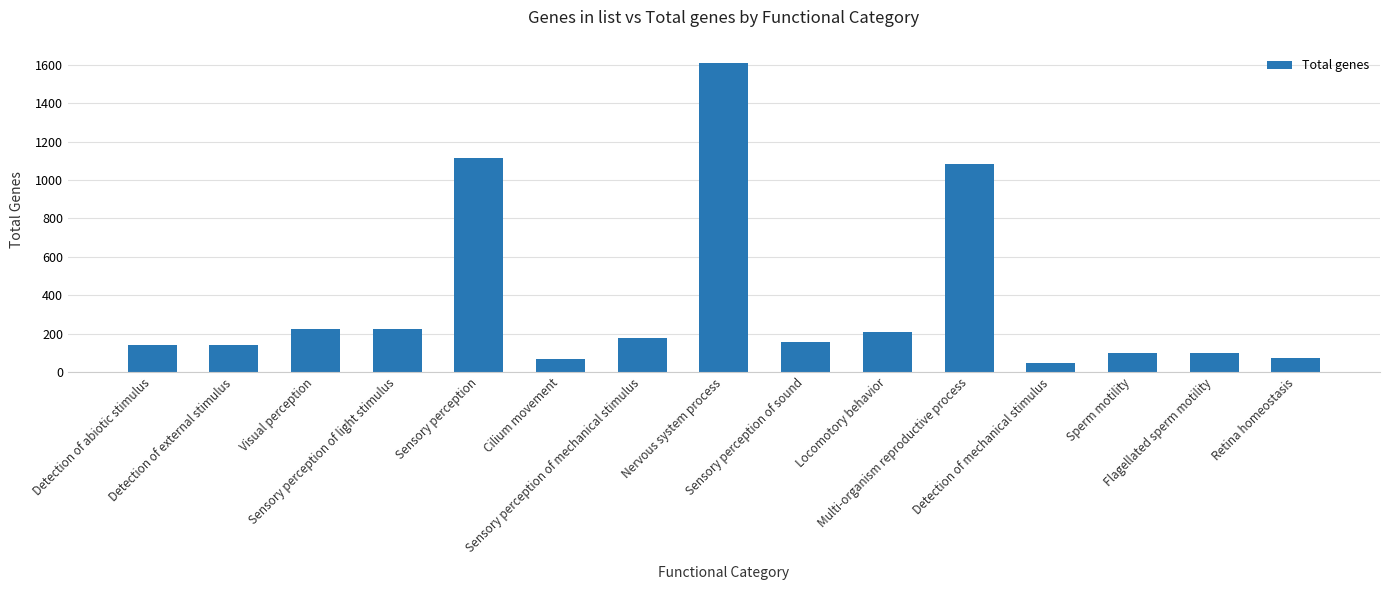

The value at Visual perception is 62. True or false?

False